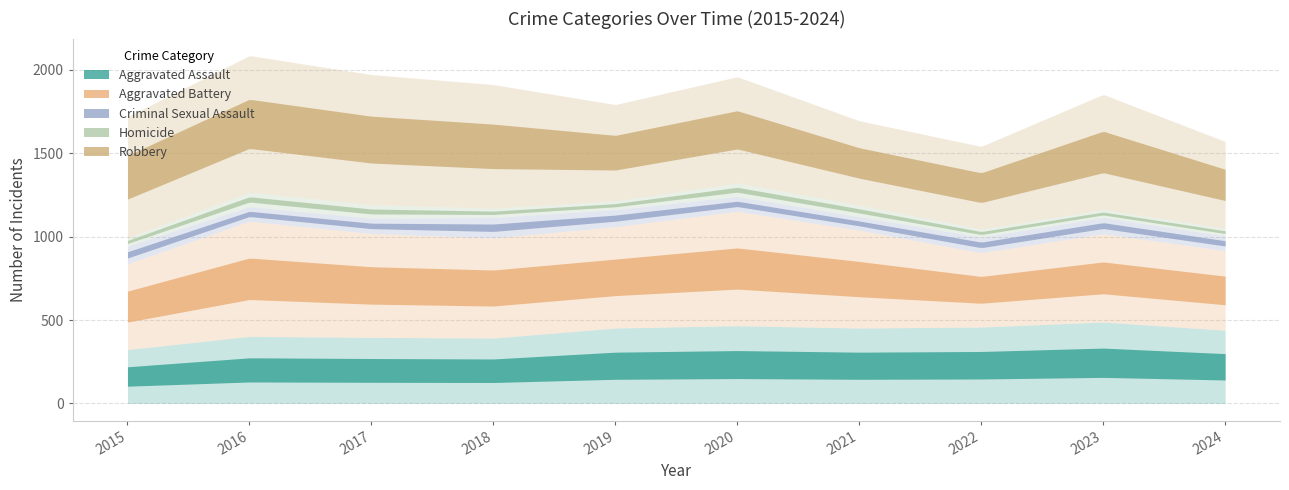

Which series has the largest range (max minus min)?

Robbery